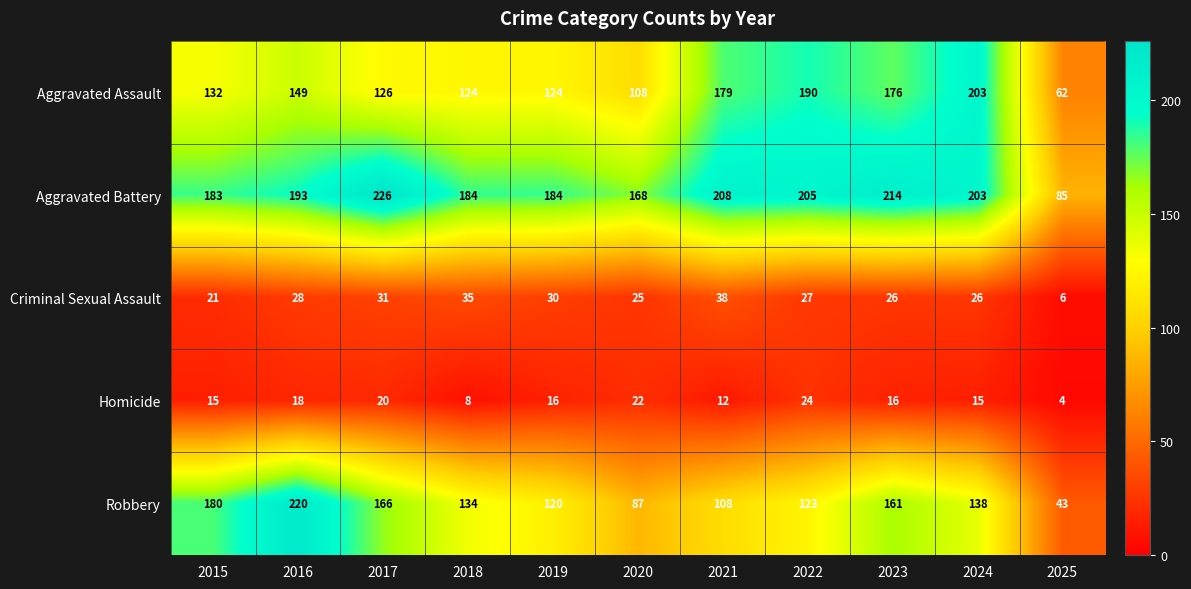

At how many categories does at least one series exceed 129?

10